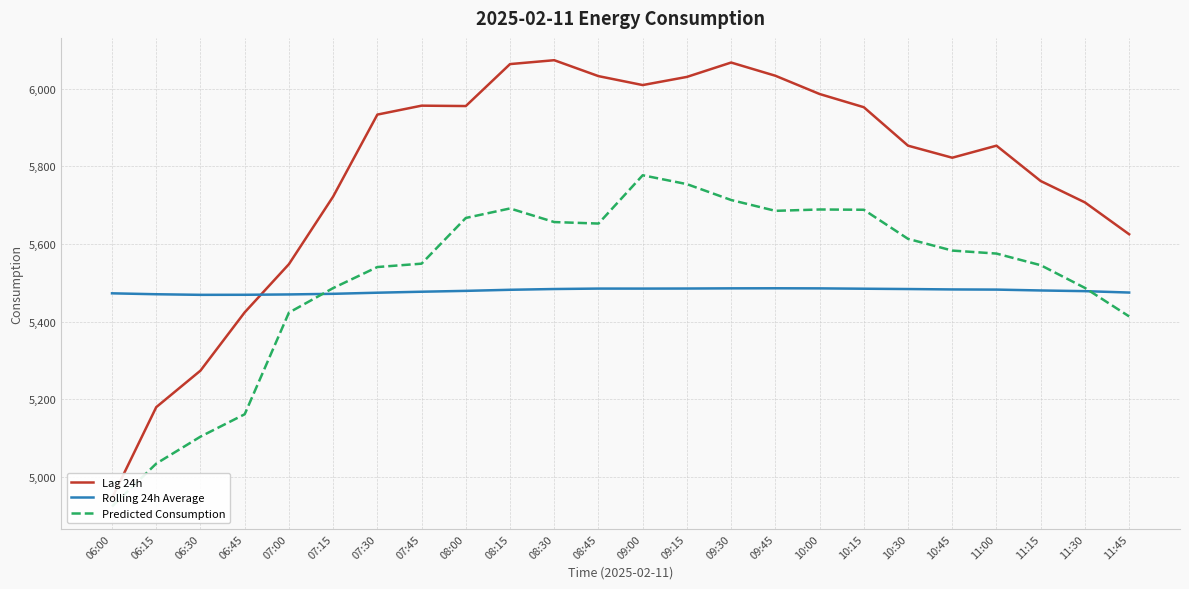

The Rolling 24h Average series shows 8193.8 at 08:00. True or false?

False